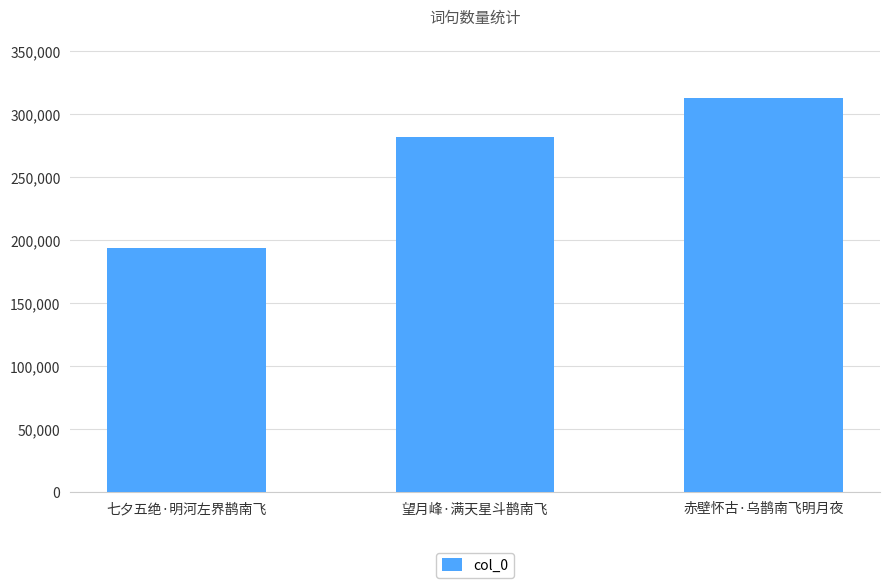

What is the sum of all values?

786728